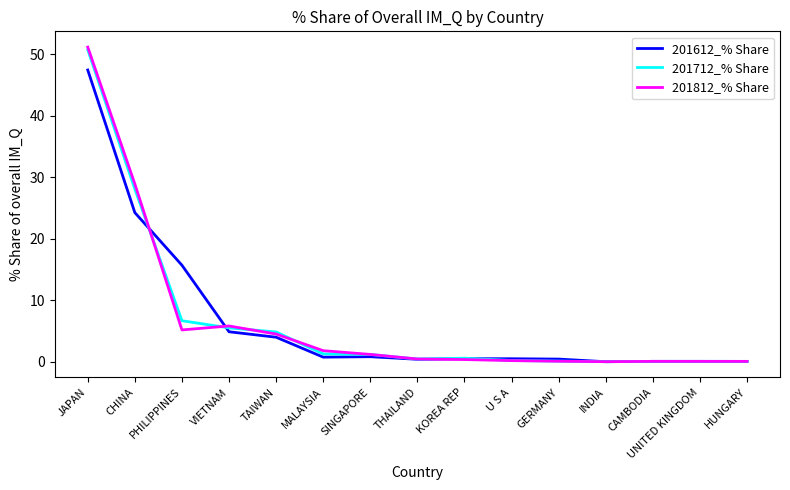

What position from the right is CHINA?

14